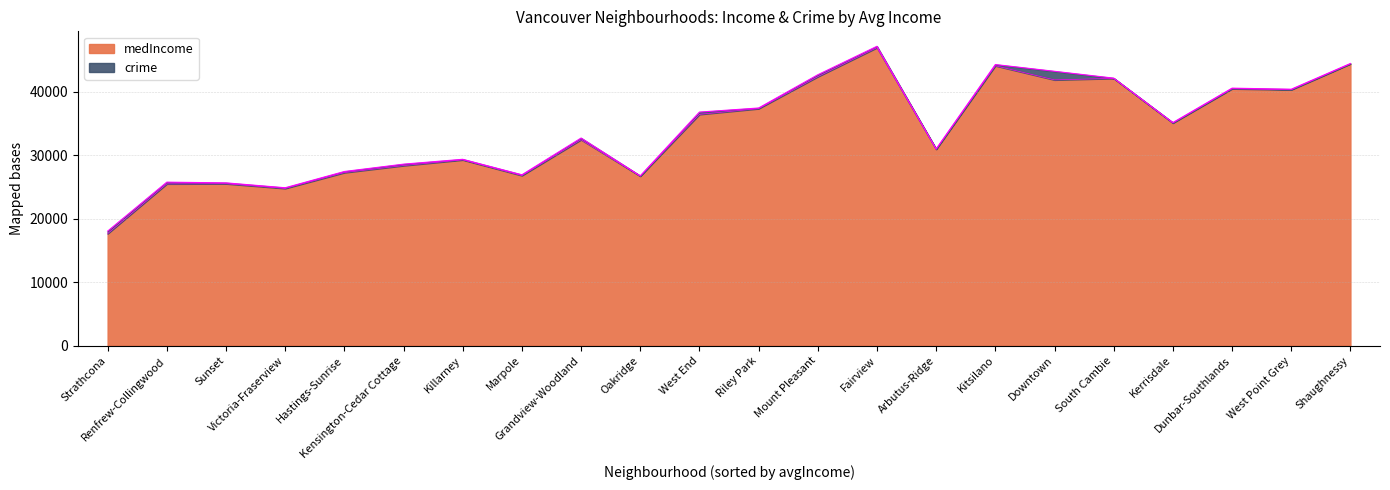

Which series has the largest range (max minus min)?

medIncome